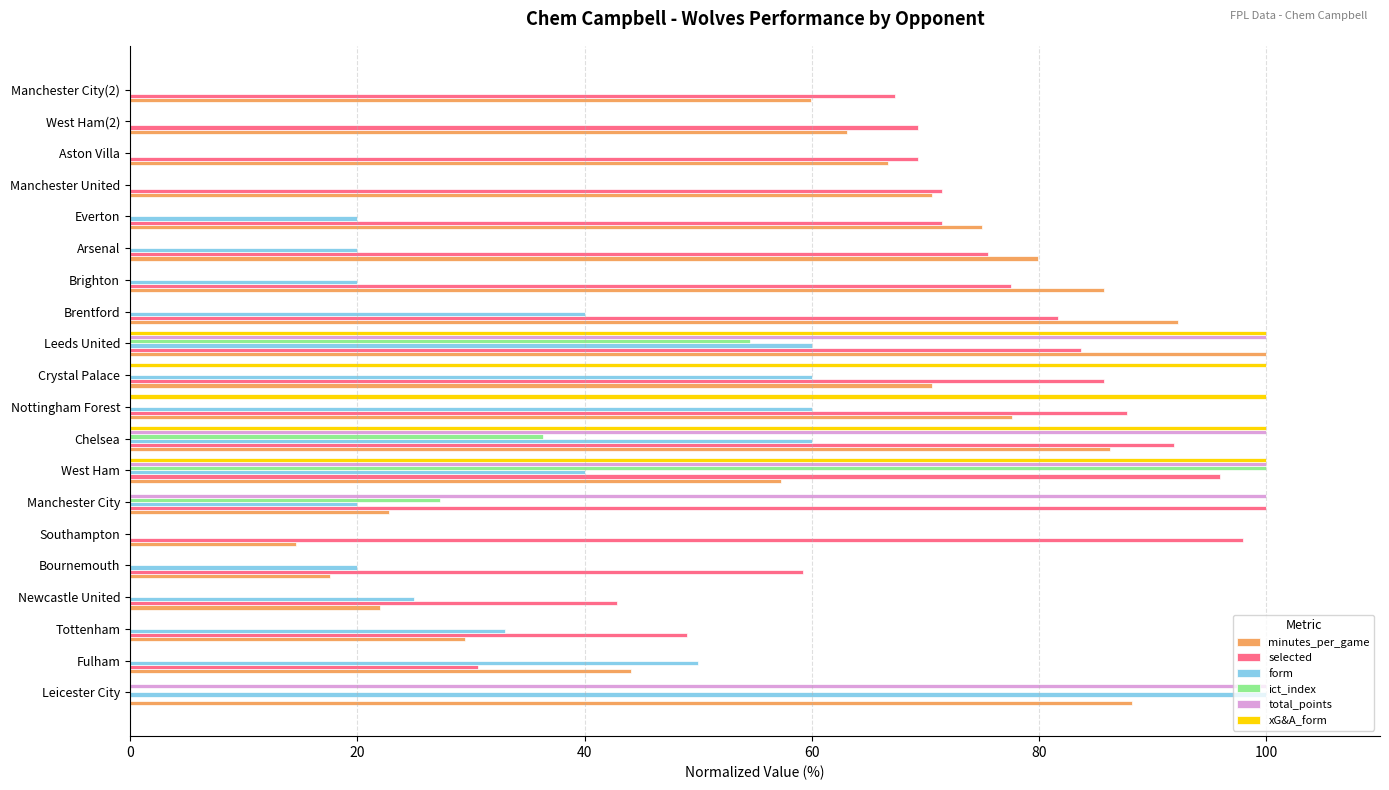

Which category has the highest value in the minutes_per_game series?

Leeds United